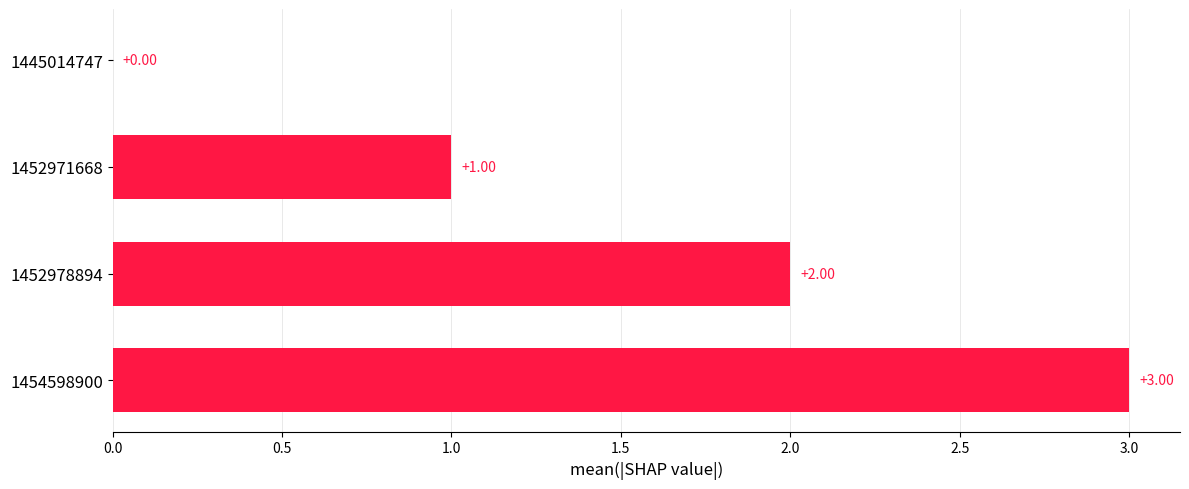

What is the sum of the values at 1454598900 and 1452978894?

5